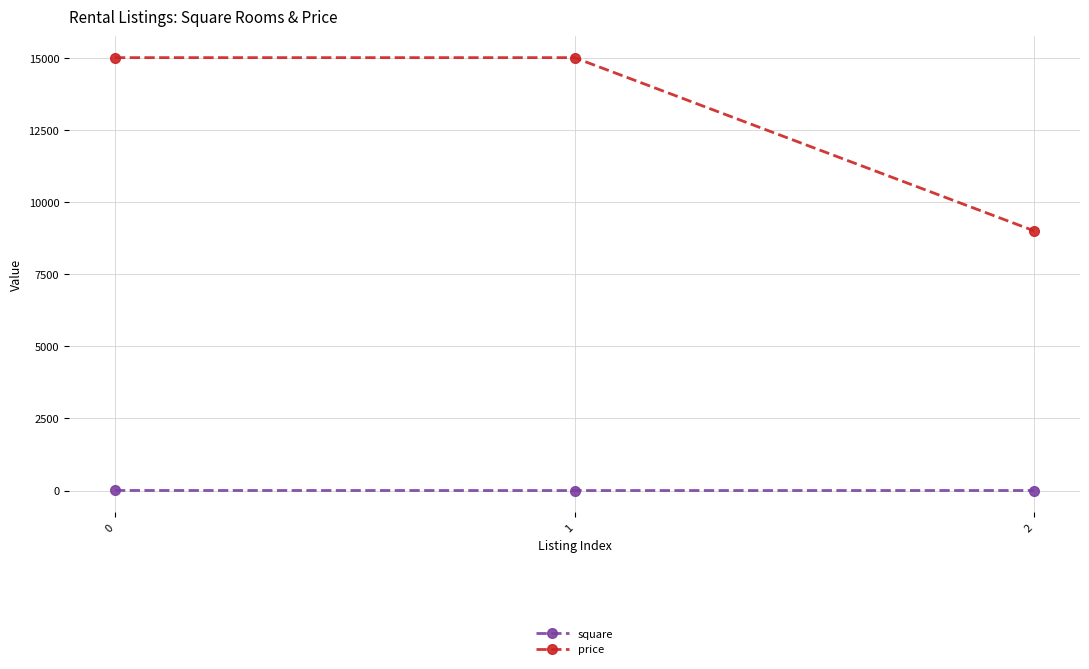

What is the sum of all price values?

39000